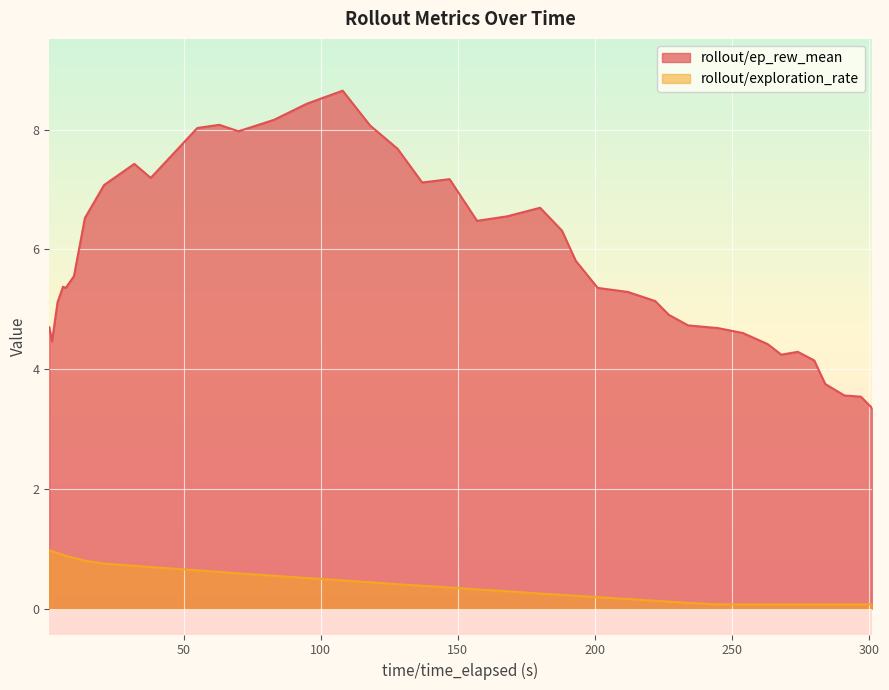

What is the maximum value for rollout/ep_rew_mean?

8.7